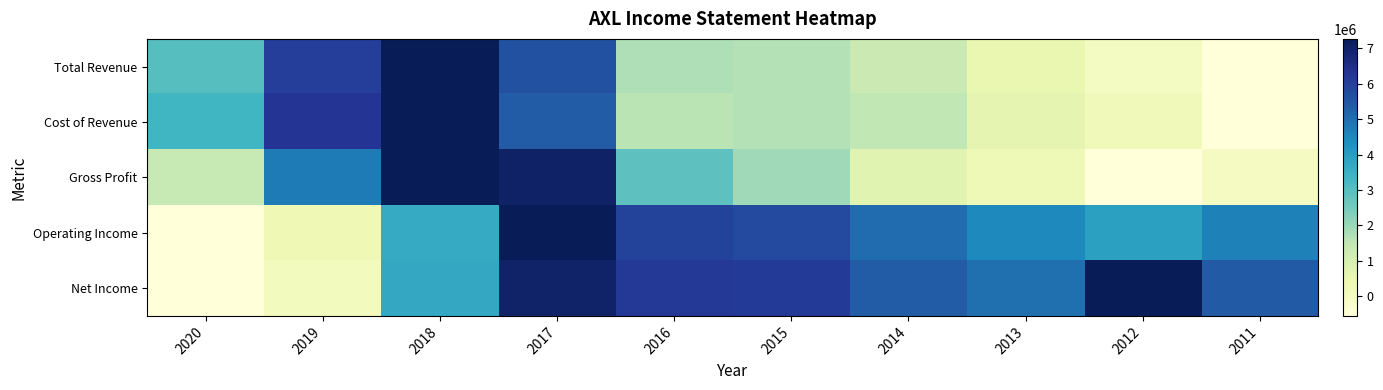

Which series changed the most between 2016 and 2012?

Gross Profit